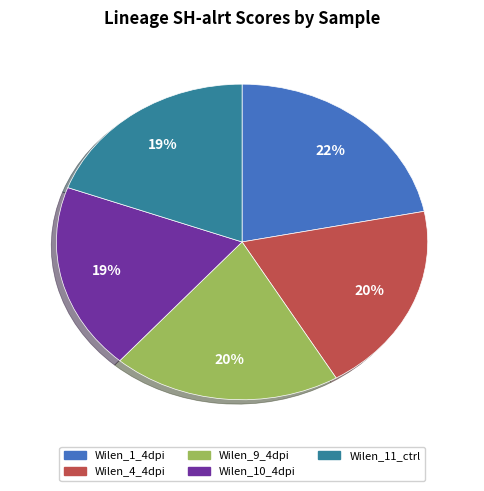

To the nearest percent, what is the combined percentage of Wilen_9_4dpi and Wilen_11_ctrl?

39%